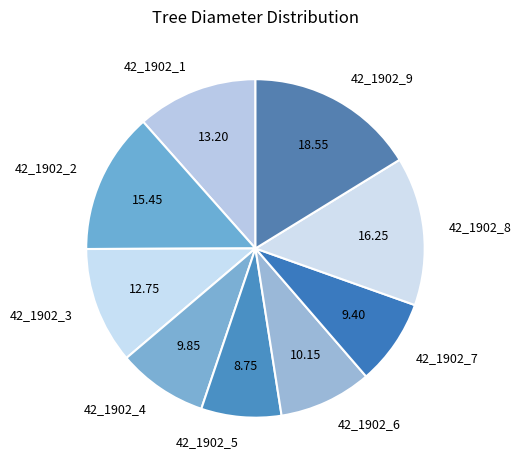

Is there any slice that represents more than half of the pie?

No